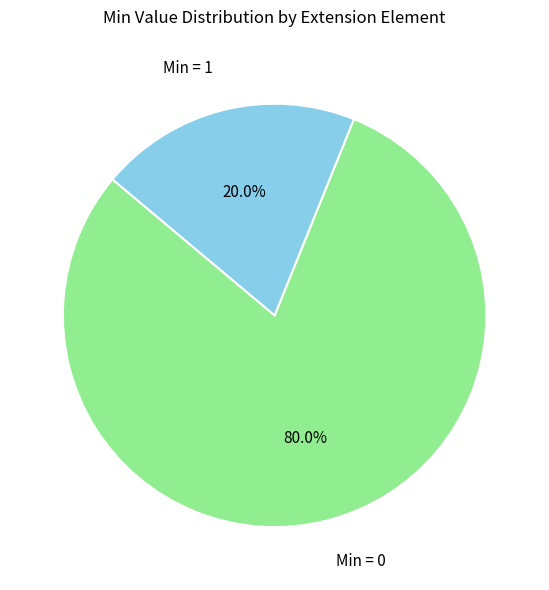

Does any single category account for the majority?

Yes